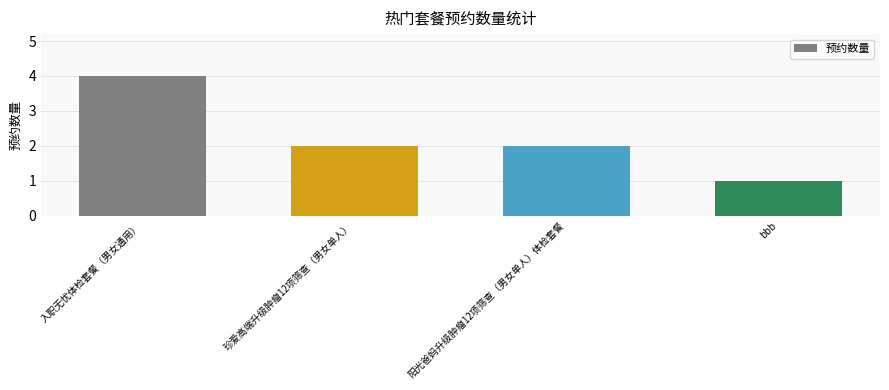

What is the sum of all values?

9